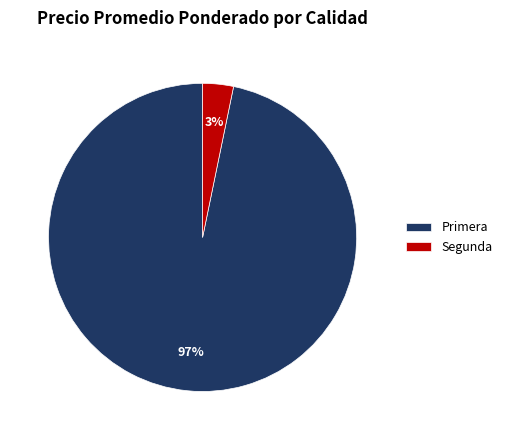

What is the smallest slice in the pie chart?

Segunda